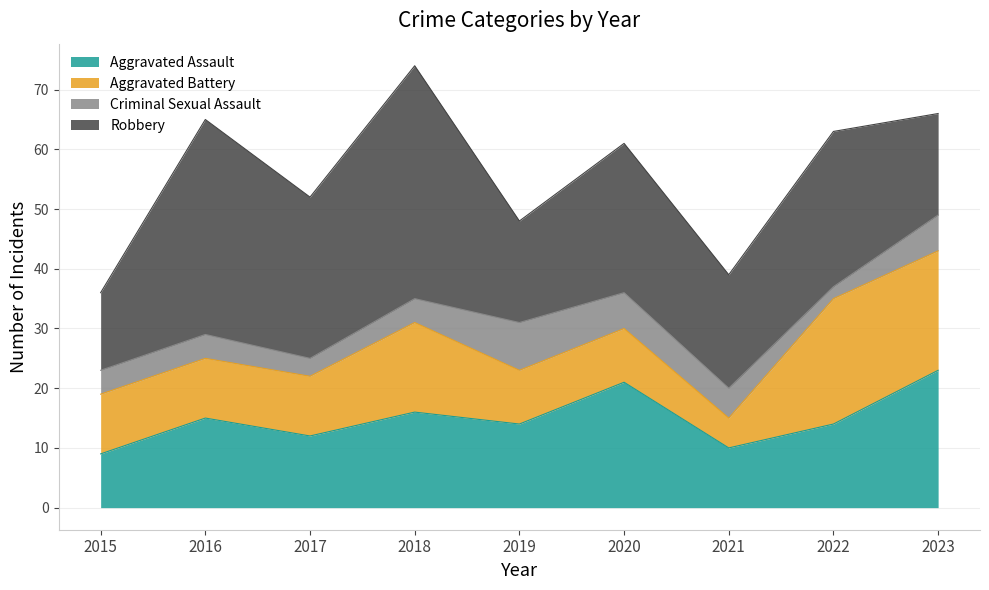

What is the spread (max minus min) of values at 2021?

14